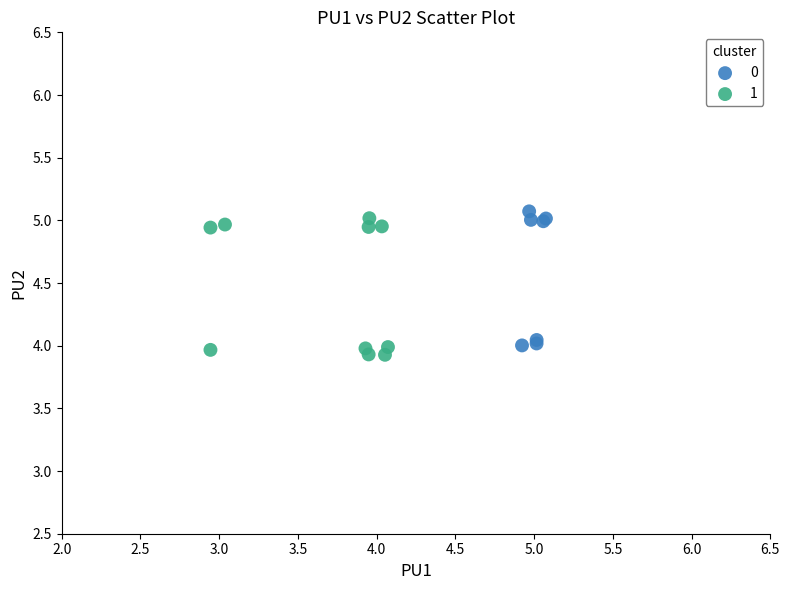

What are all the series names shown in the legend?

0, 1